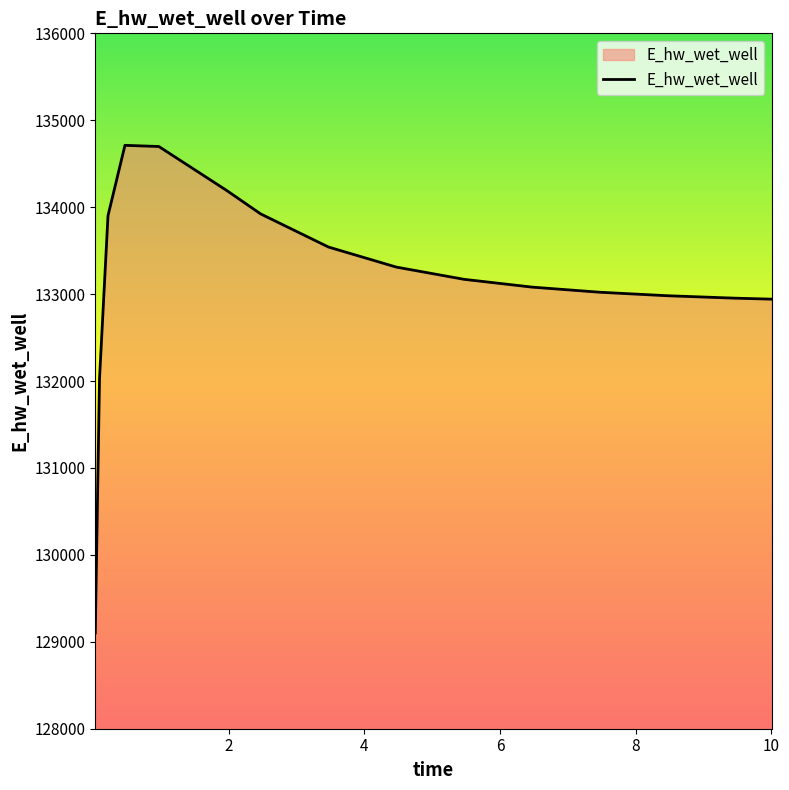

What is the smallest value displayed?

129101.4